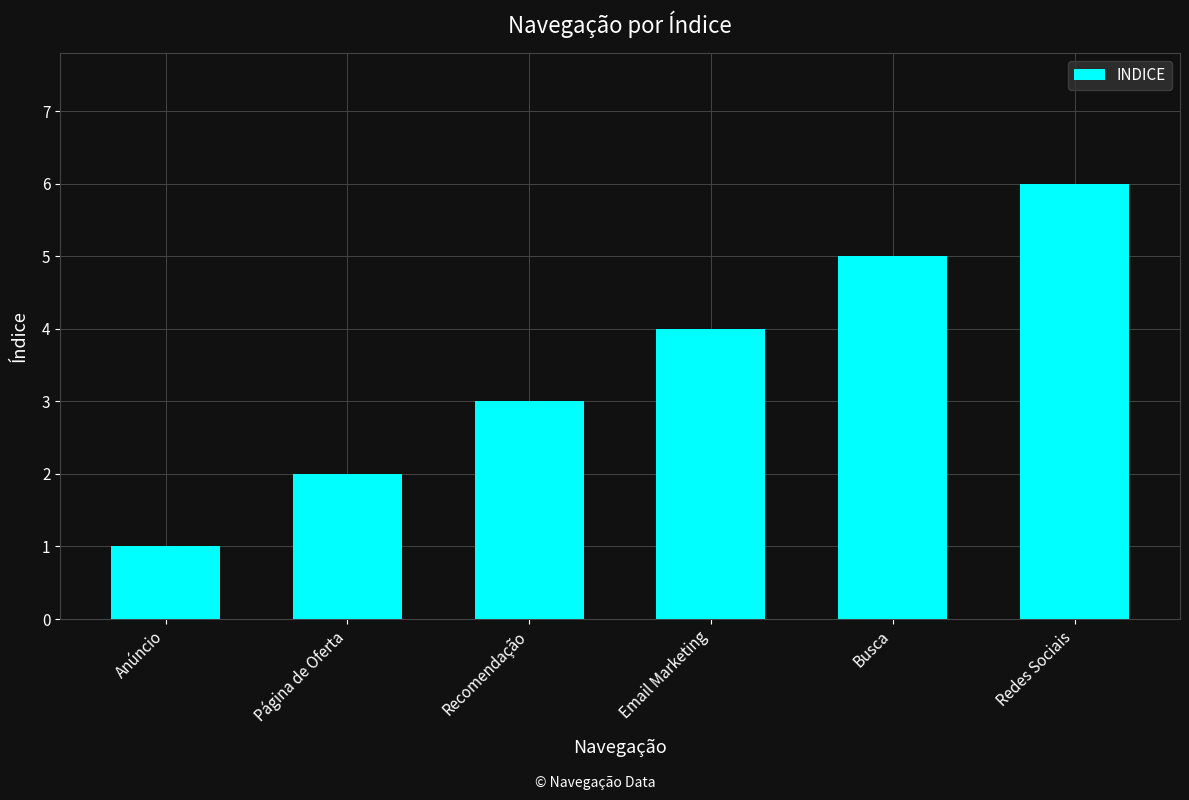

At which category does the chart reach its peak across all series?

Redes Sociais